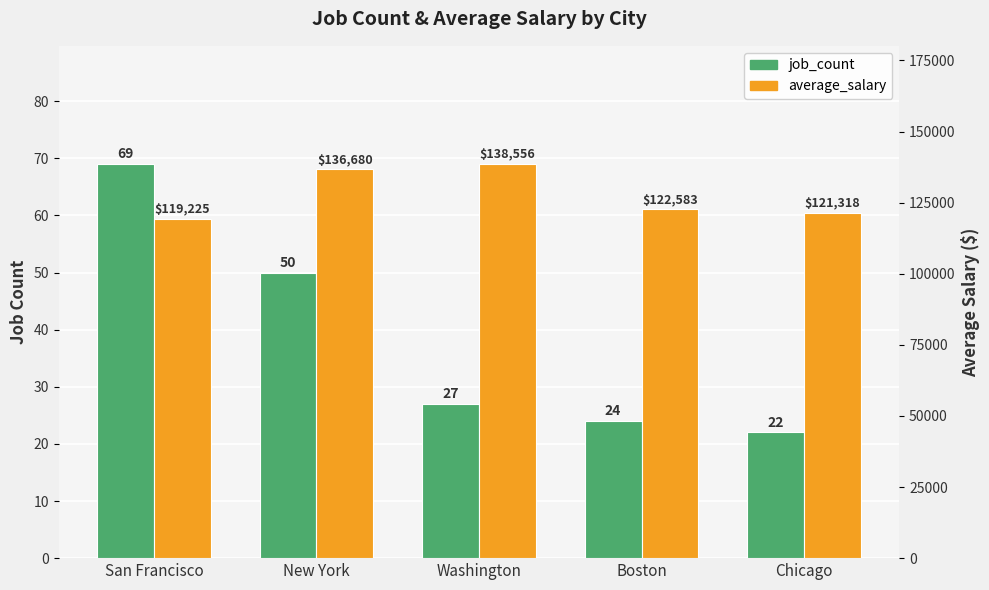

Is it true that average_salary equals 210497.5 at San Francisco?

False